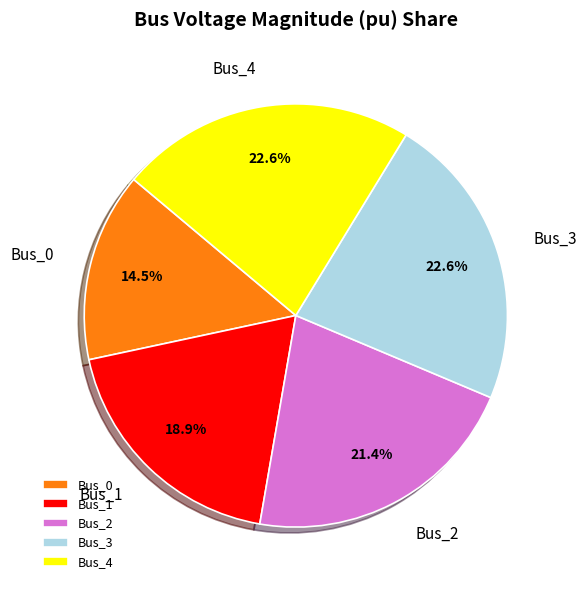

True or false: Bus_1 accounts for 14% of the total.

False